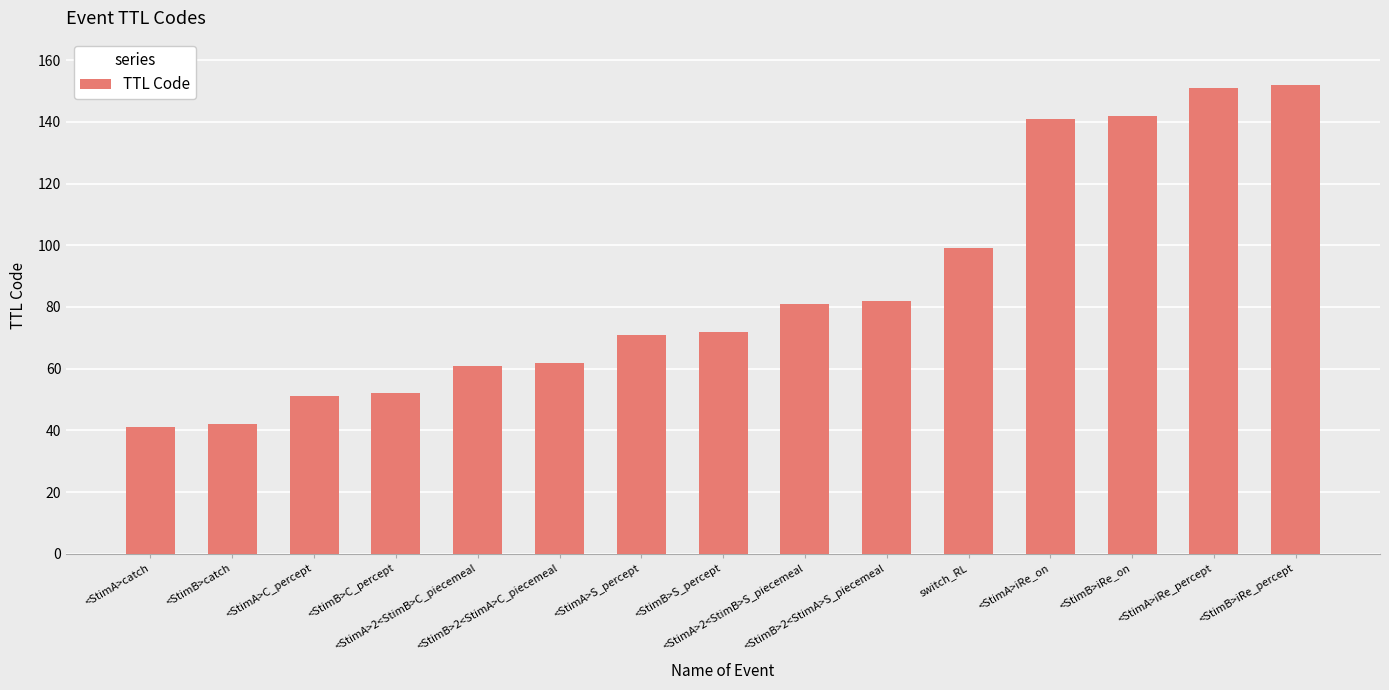

What is the average value?

87